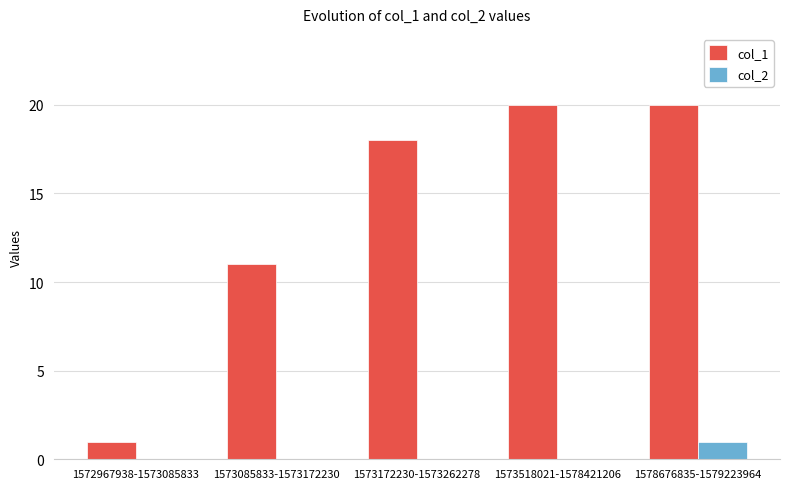

Are the bars grouped side by side (vs. stacked)?

Yes